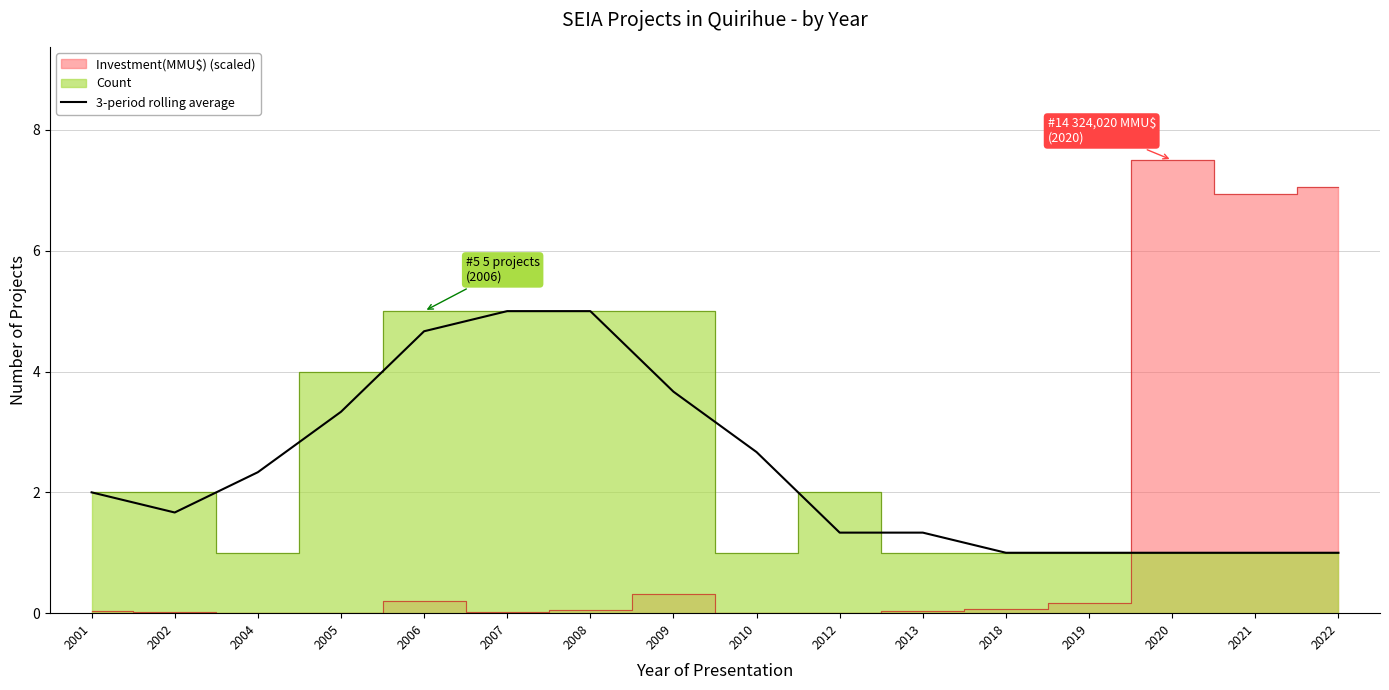

What is the difference between the maximum and second lowest values?

4.0